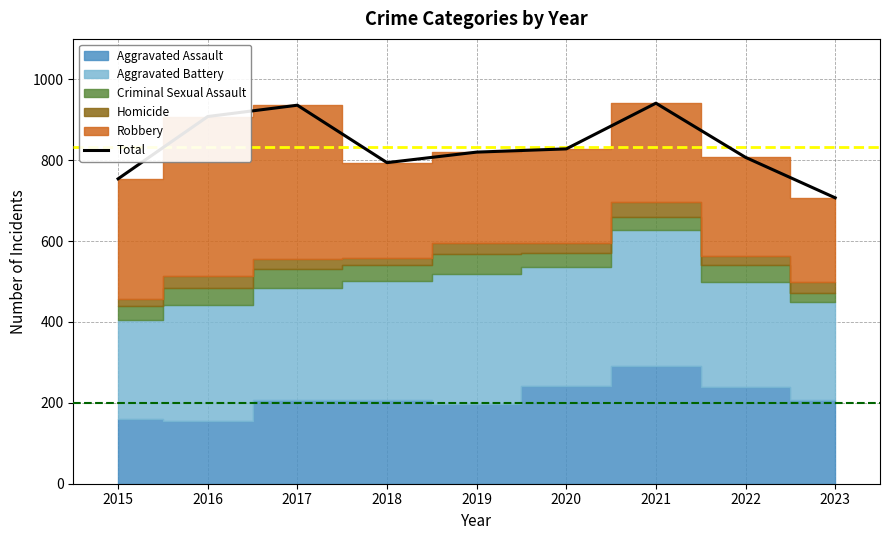

What is the difference between the values at 2022 and 2016?

101